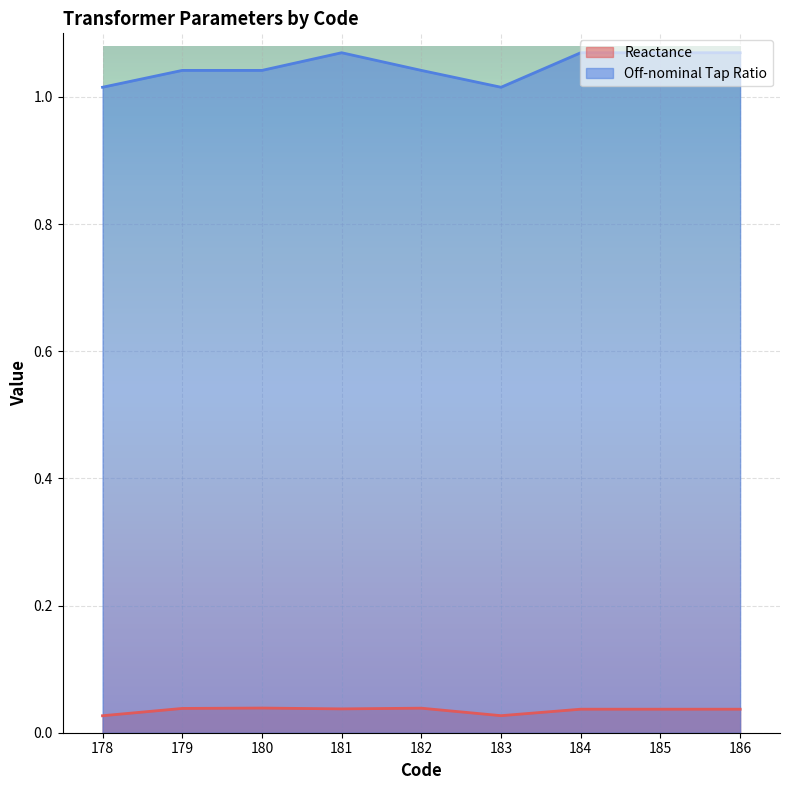

True or false: Off-nominal Tap Ratio has more than 2 points higher than both neighbors.

False